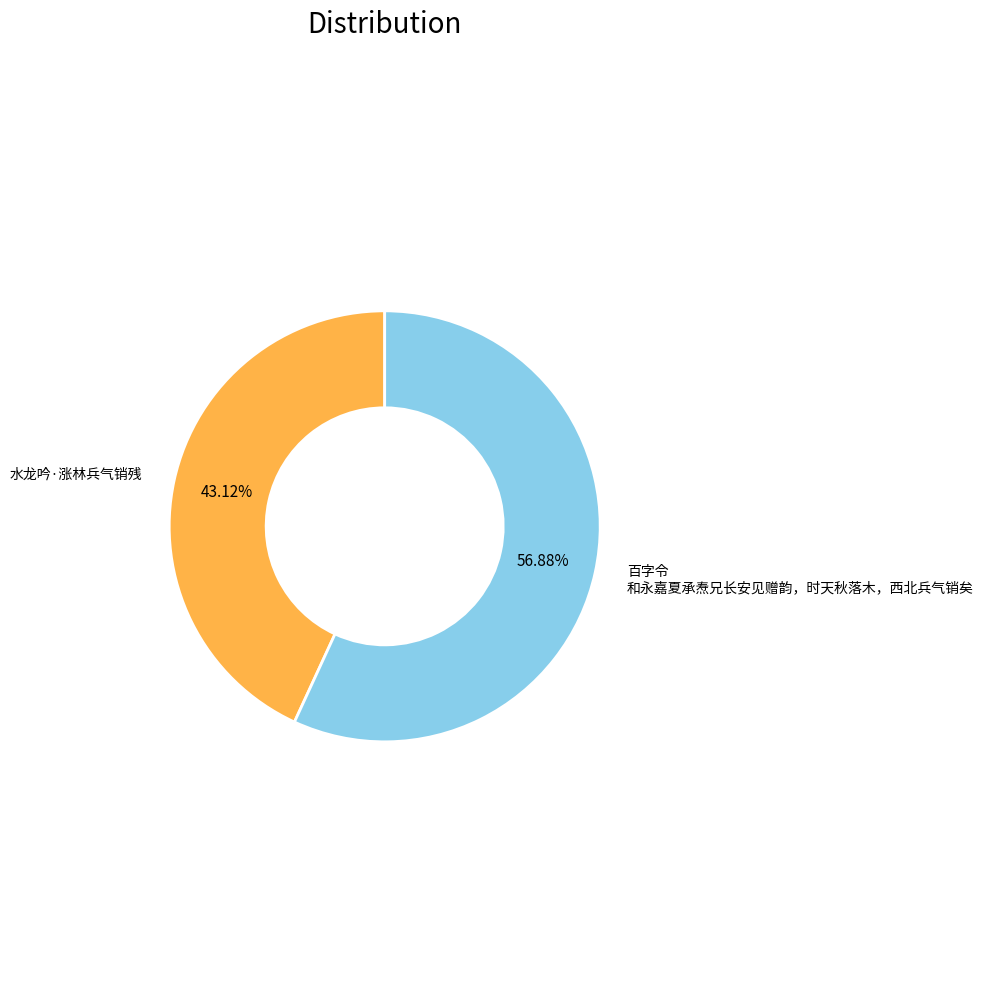

The 水龙吟·涨林兵气销残 slice represents 43% of the pie. True or false?

True